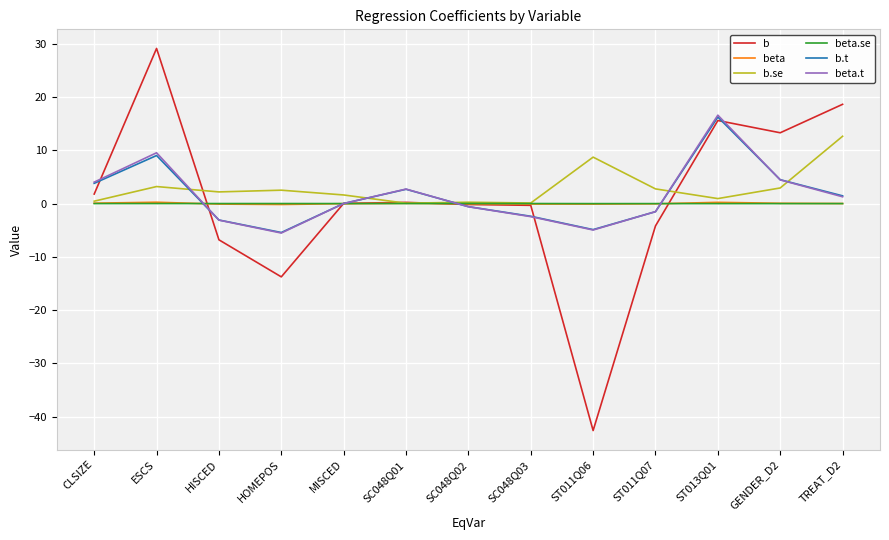

How many lines are shown in the chart?

6